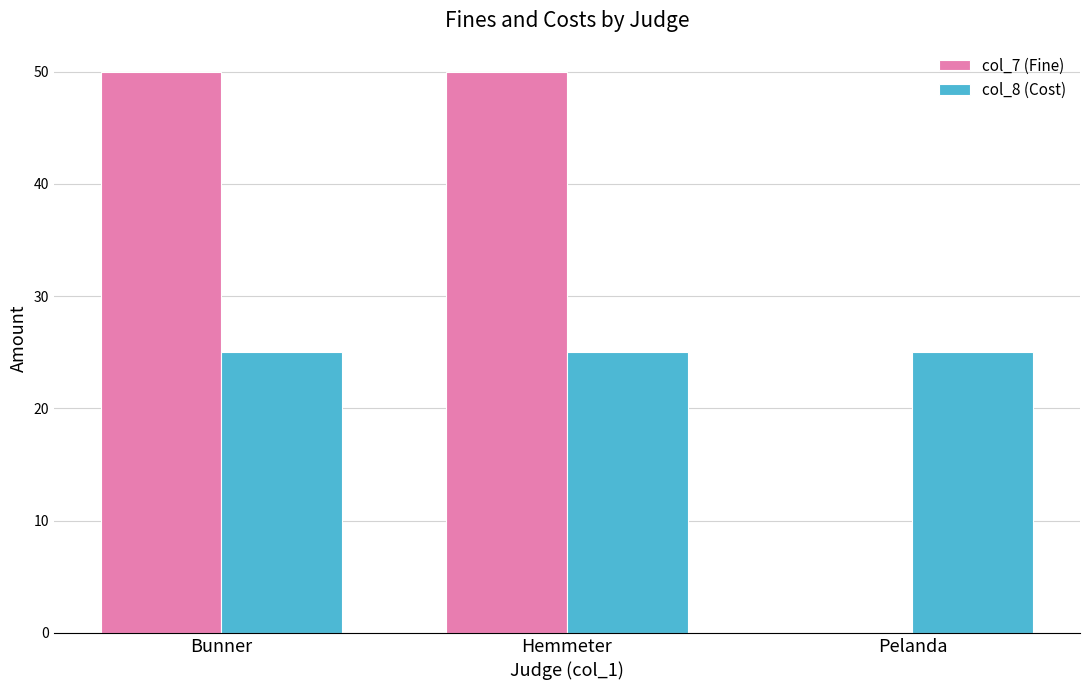

Reading right to left, extract all data points from this chart.

col_7 (Fine): Pelanda=0	Hemmeter=50	Bunner=50
col_8 (Cost): Pelanda=25	Hemmeter=25	Bunner=25